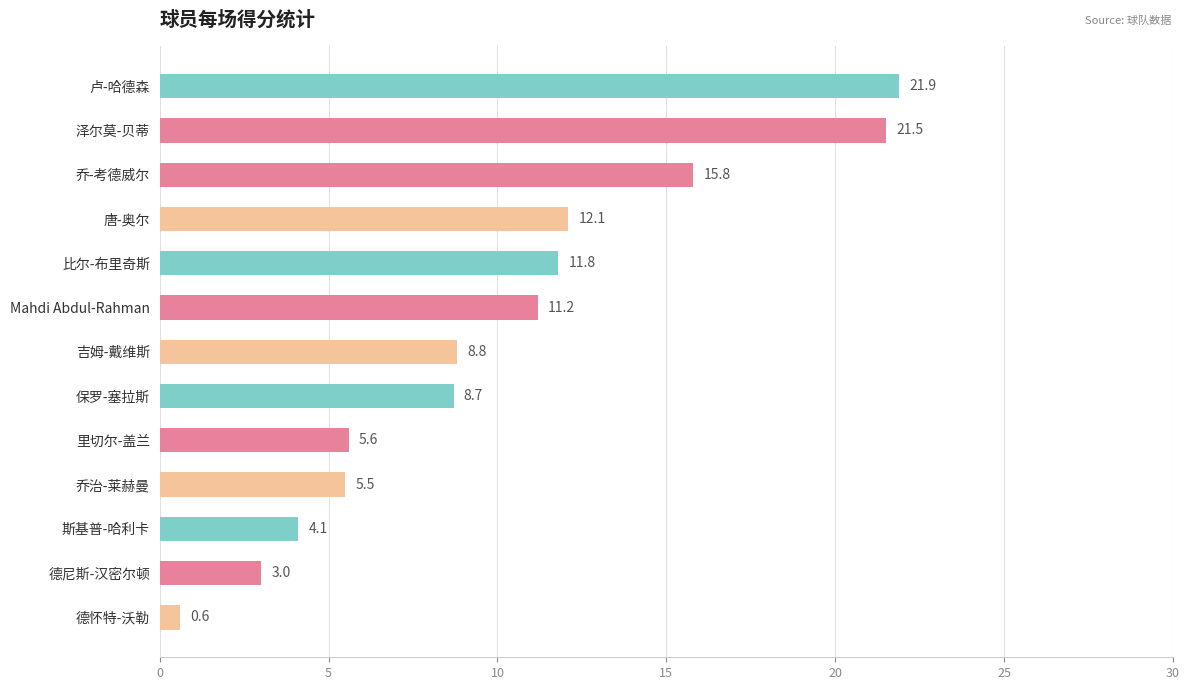

Approximately how many times larger is the value at 吉姆-戴维斯 compared to 唐-奥尔?

0.7